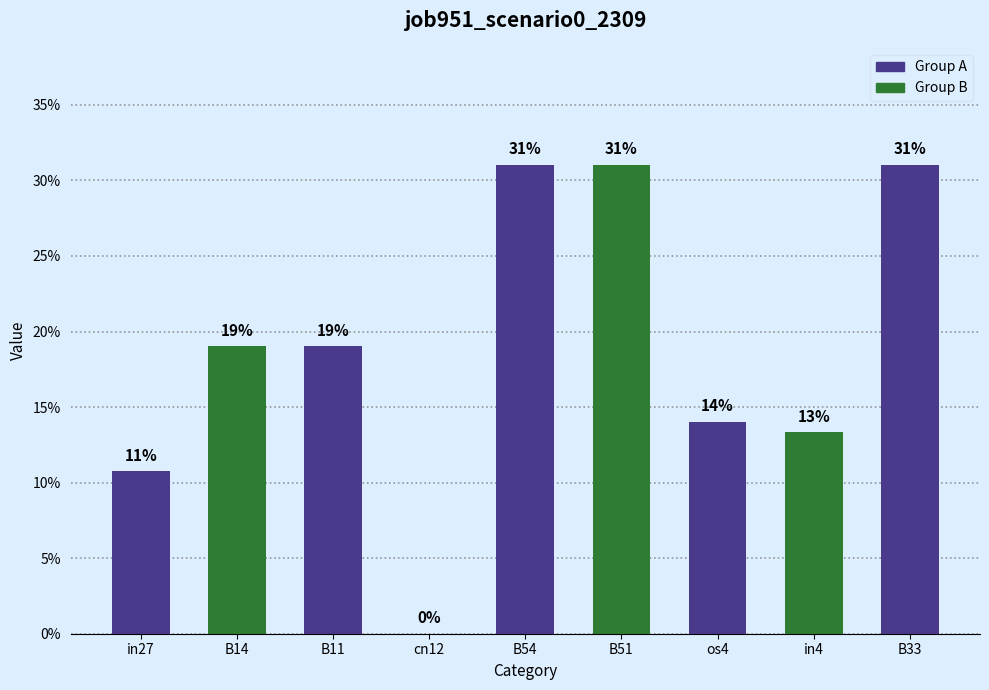

What is the difference between the maximum and minimum values?

0.3